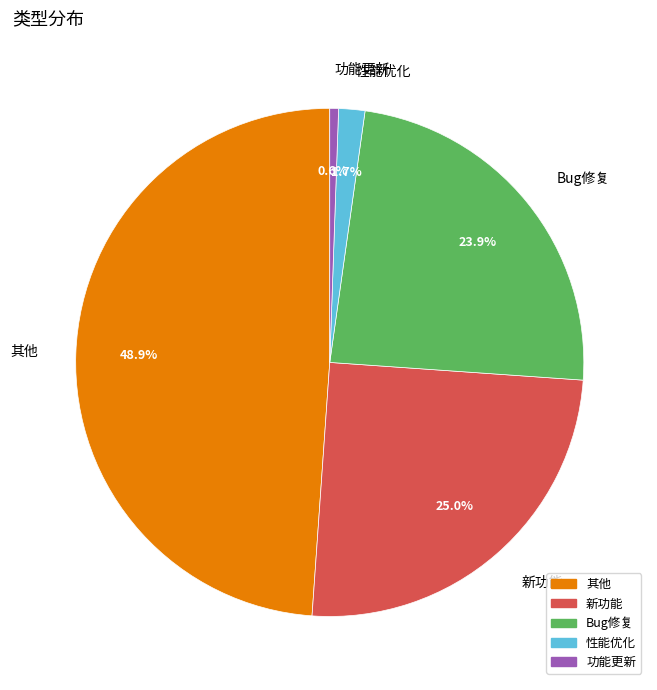

Is it true that 功能更新 is 1% of the pie?

True